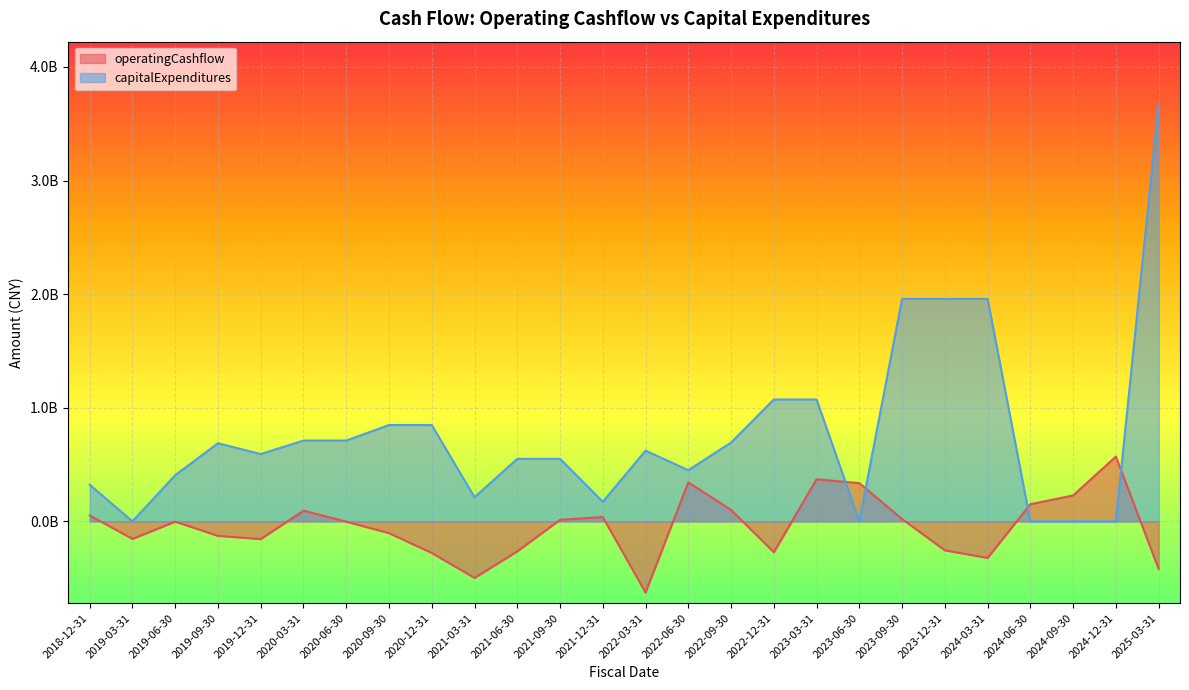

How many interior local peaks does the operatingCashflow series have?

6